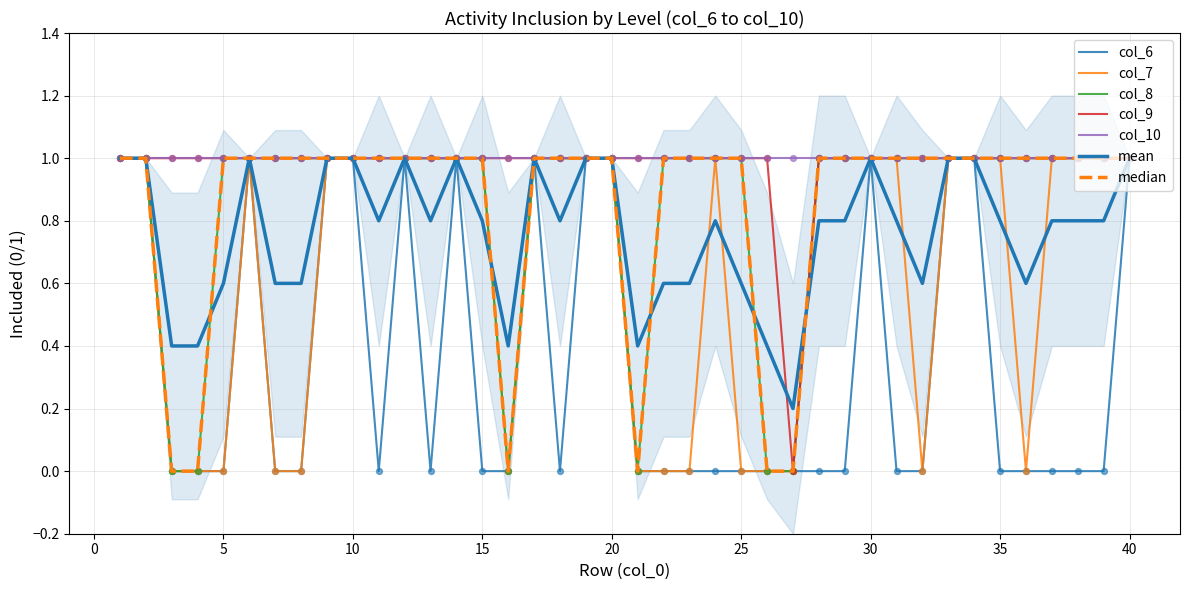

Is the value of col_6 at 19 greater than the value of col_7 at 19?

No